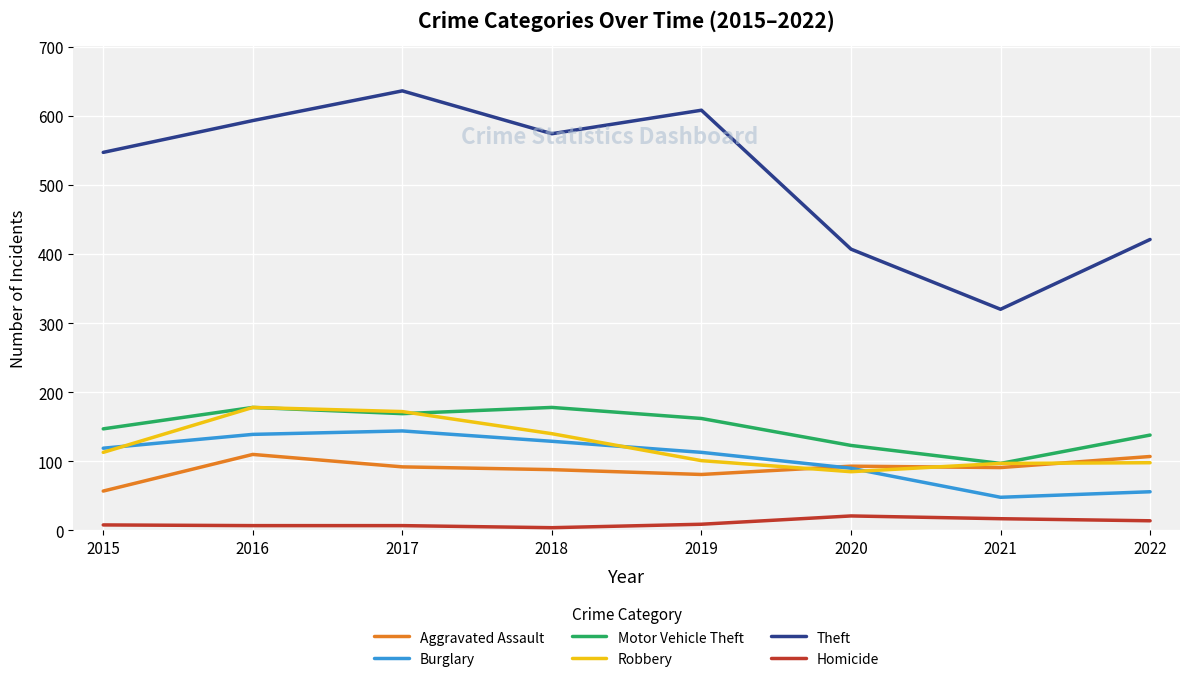

Is it true that Aggravated Assault equals 182 at 2016?

False